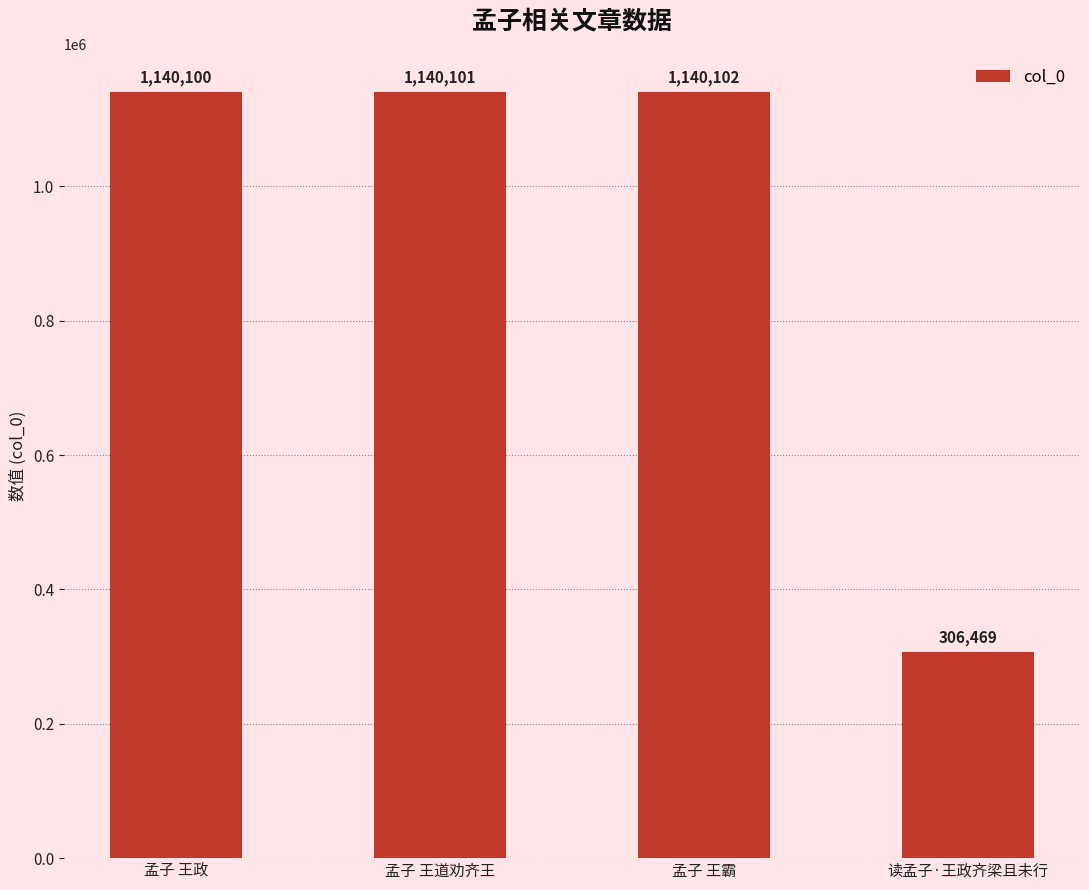

Does the chart contain stacked bars?

No